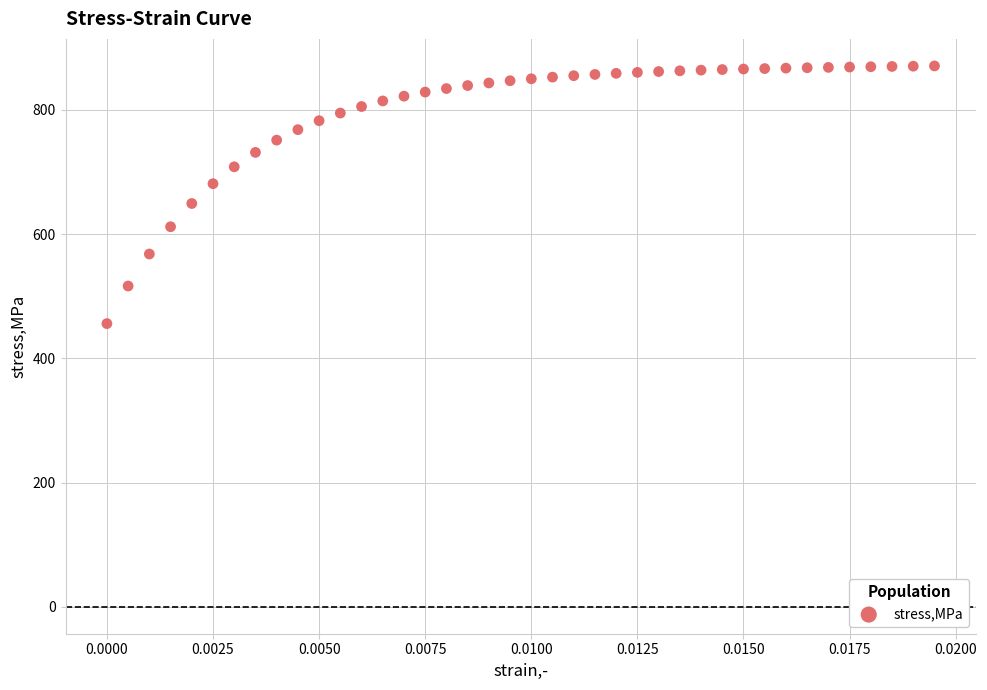

What is the range of Y values (max minus min)?

415.0